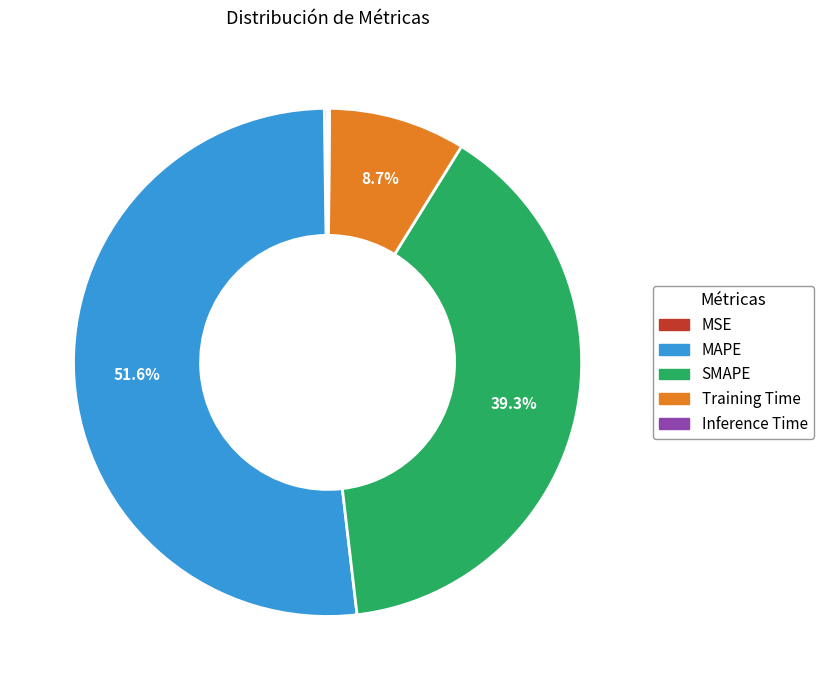

Is the sum of Training Time and MAPE greater than half?

Yes